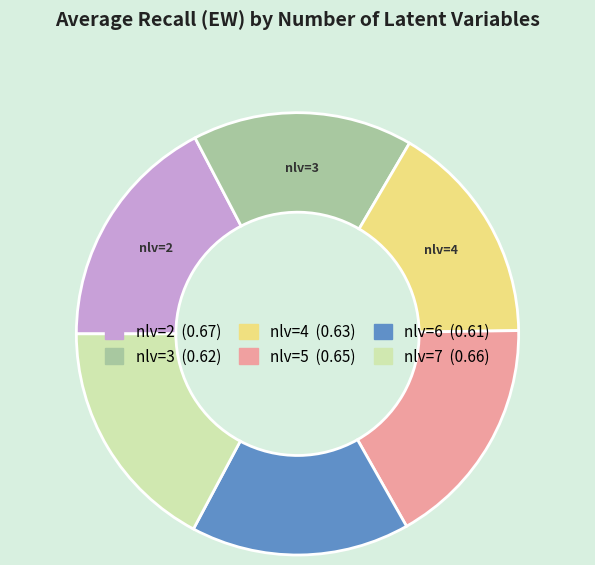

How many slices are in this pie chart?

6